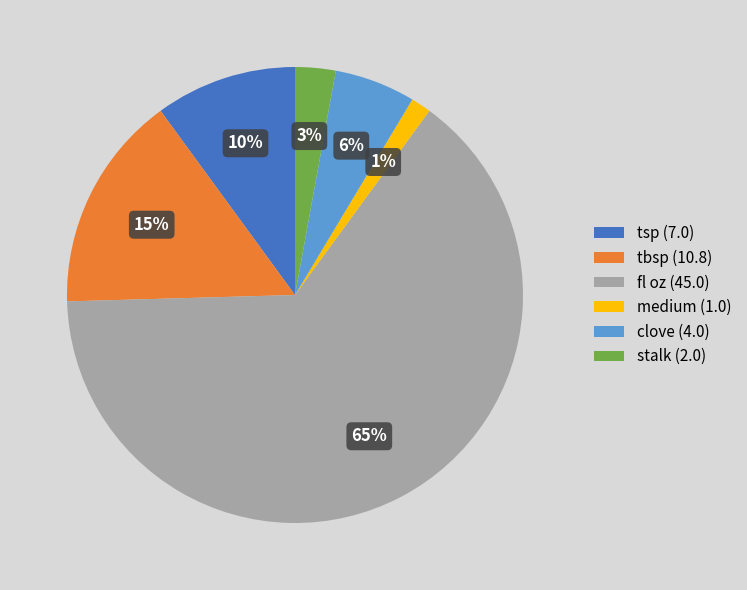

Between tsp and medium, which is larger?

tsp